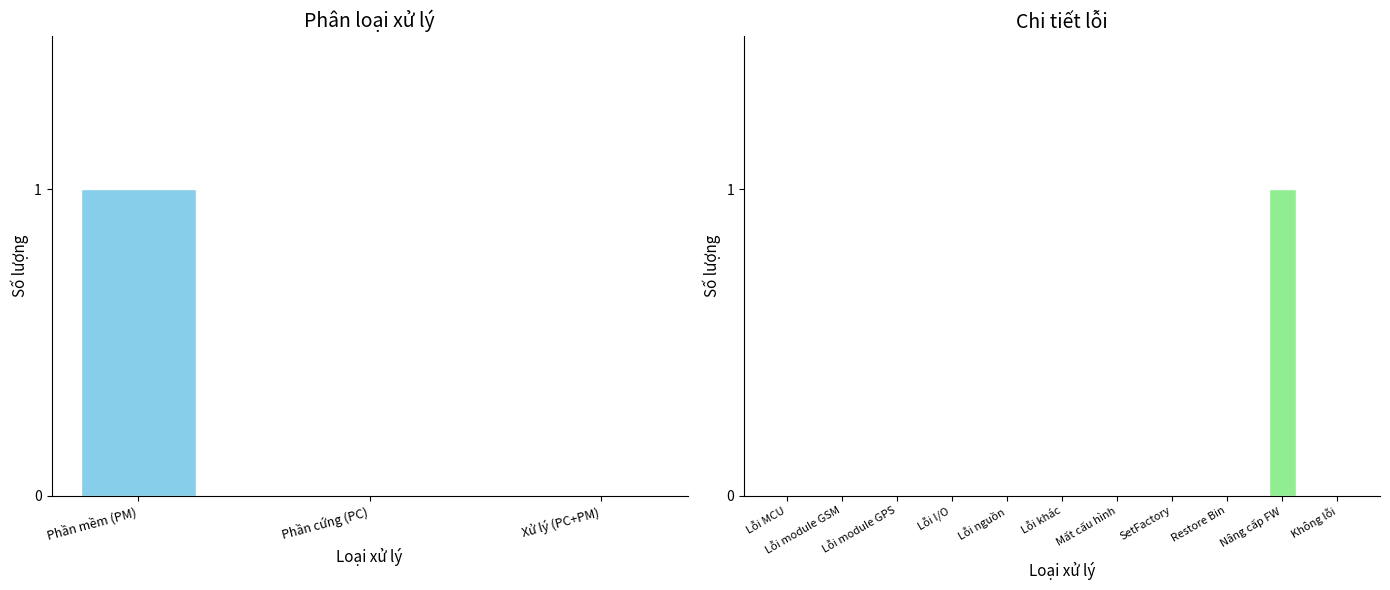

Between Lỗi nguồn and Nâng cấp FW, which is larger?

Nâng cấp FW